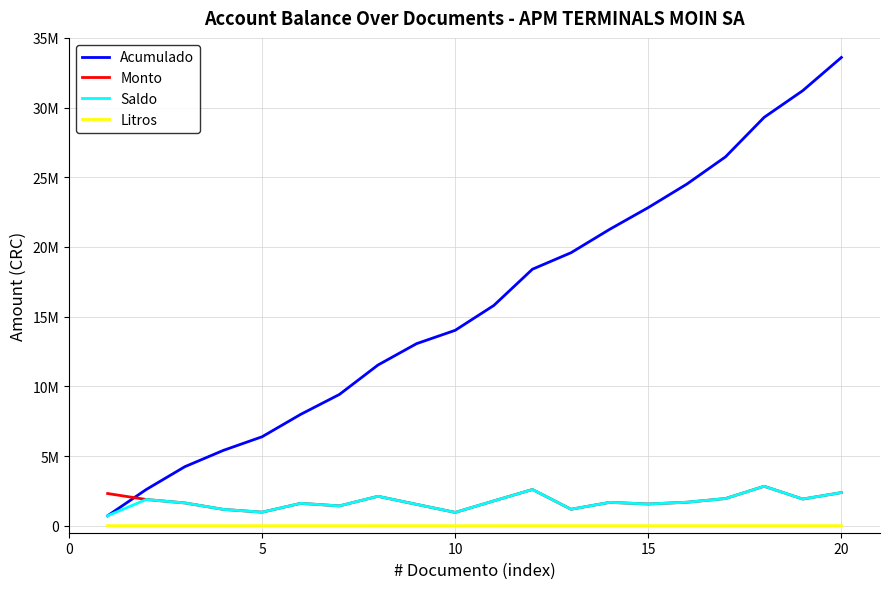

Where is the first local minimum for Monto?

5